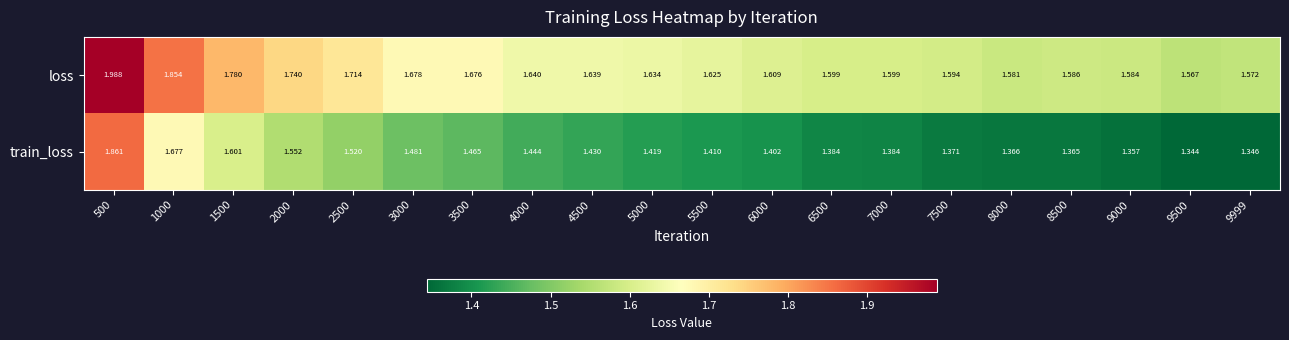

Rank the series by their average value, from highest to lowest.

loss, train_loss